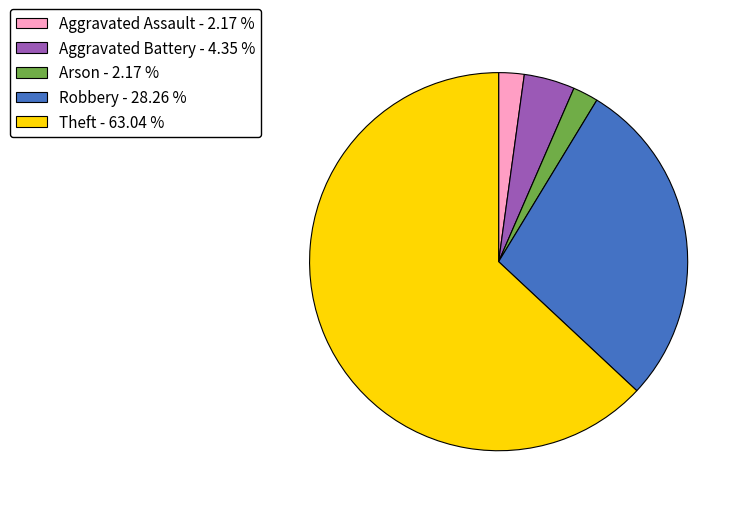

Is there a majority slice in this chart?

Yes